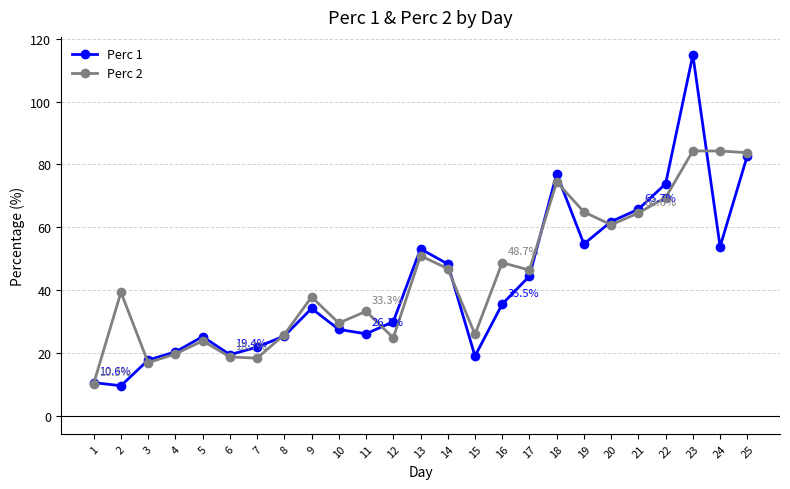

Is the value of Perc 1 at 7 greater than the value of Perc 2 at 8?

No